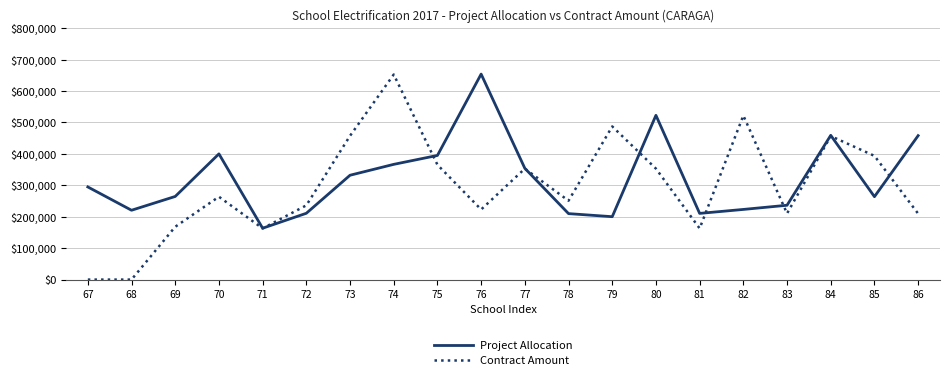

True or false: Project Allocation and Contract Amount cross at least once.

True